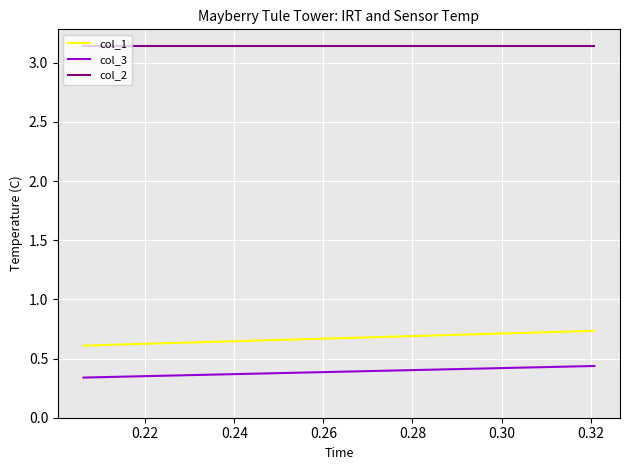

Rank the series by their maximum value, from highest to lowest.

col_2, col_1, col_3